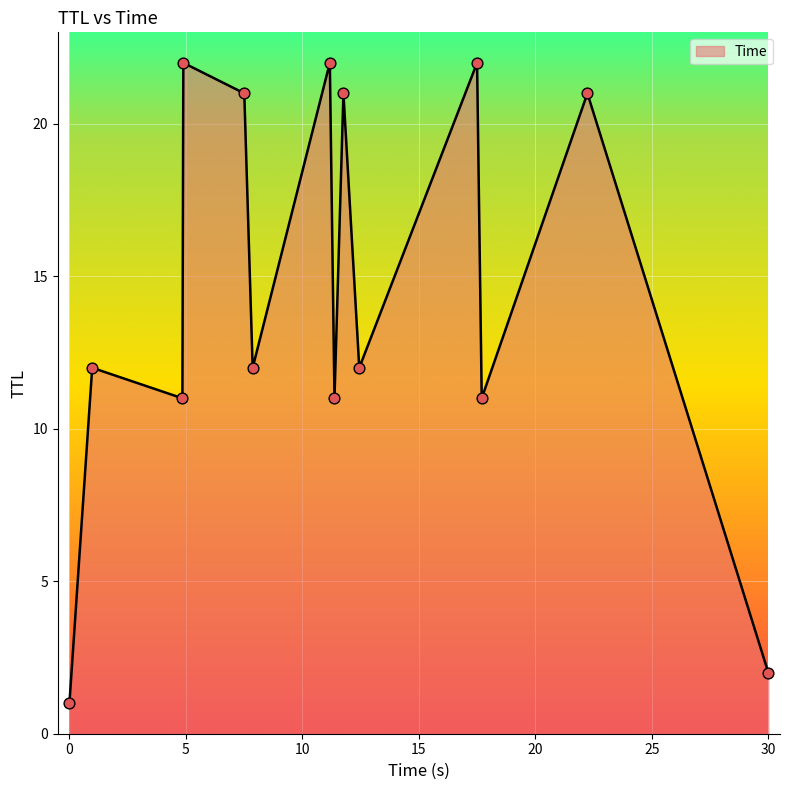

What is the greatest value displayed?

22